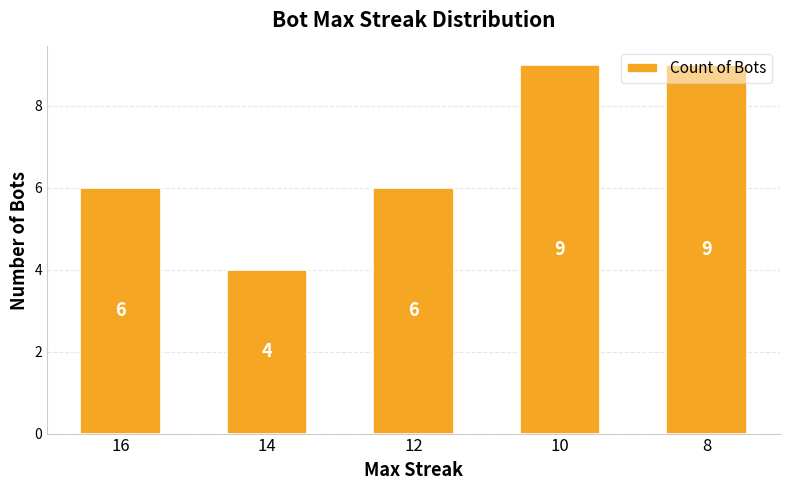

Reading left to right, extract all data points from this chart.

6	4	6	9	9